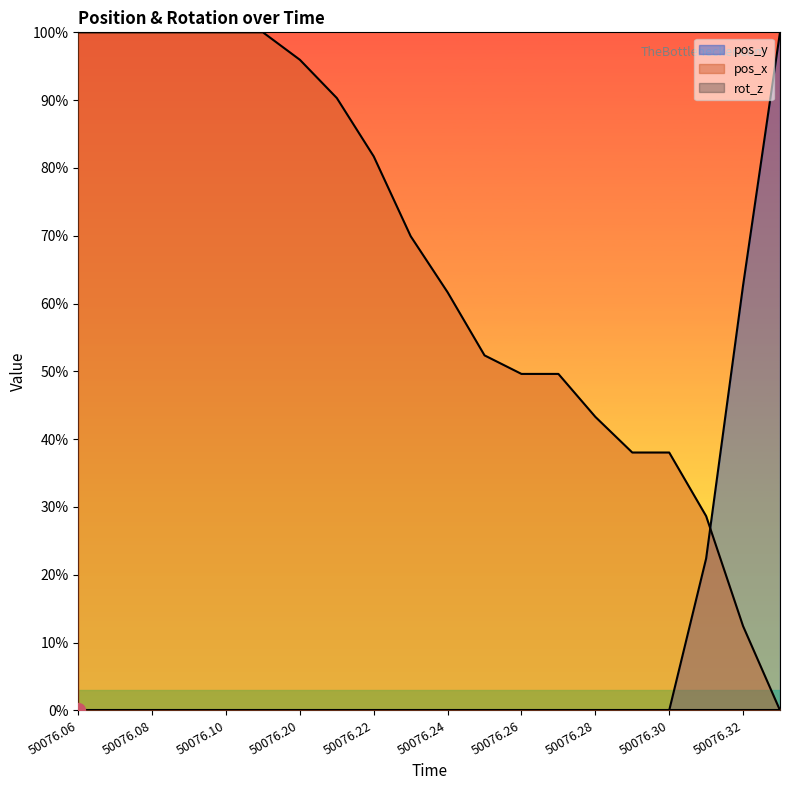

Which series has the largest total across all categories?

pos_x